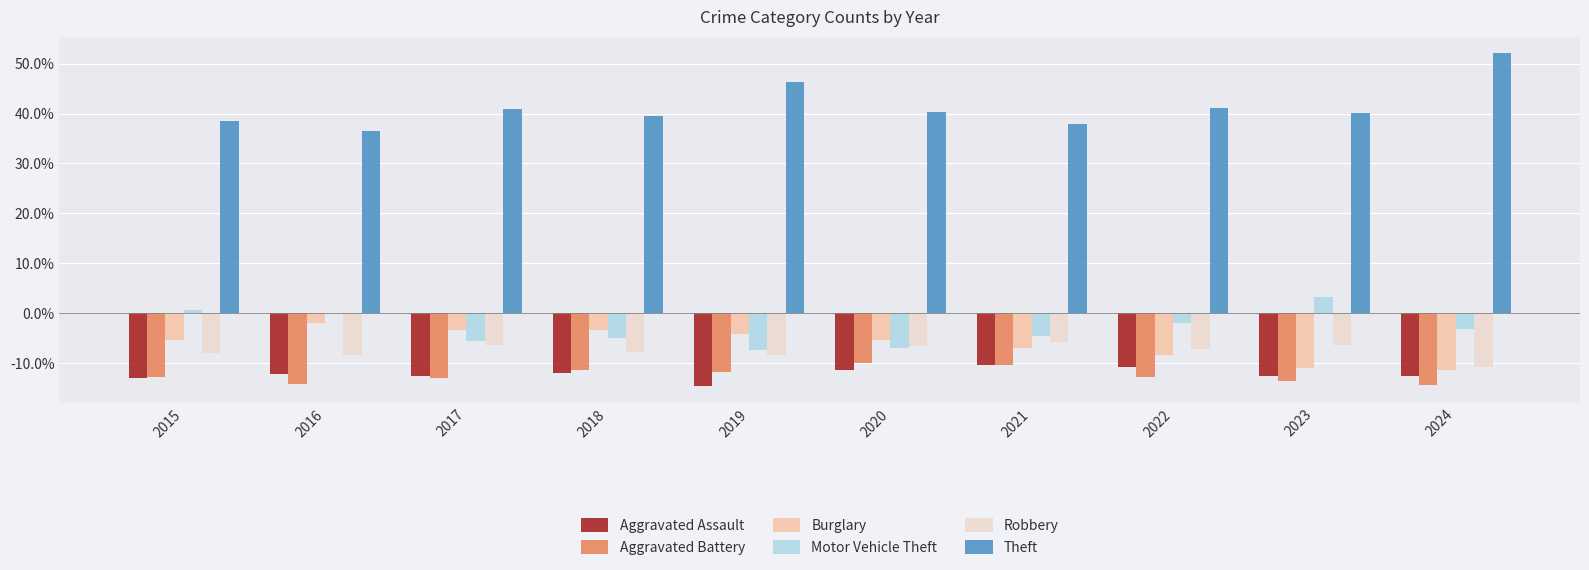

What are all the series names shown in the legend?

Aggravated Assault, Aggravated Battery, Burglary, Motor Vehicle Theft, Robbery, Theft